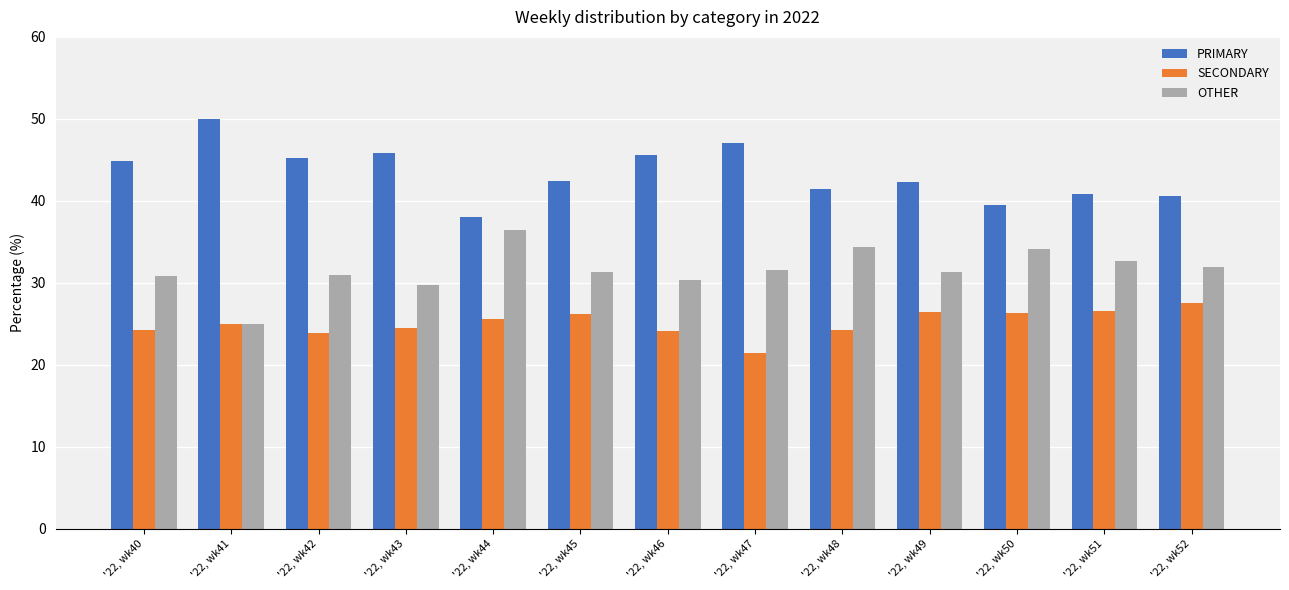

List the labels in order of OTHER value, smallest first.

'22, wk41, '22, wk43, '22, wk46, '22, wk40, '22, wk42, '22, wk49, '22, wk45, '22, wk47, '22, wk52, '22, wk51, '22, wk50, '22, wk48, '22, wk44